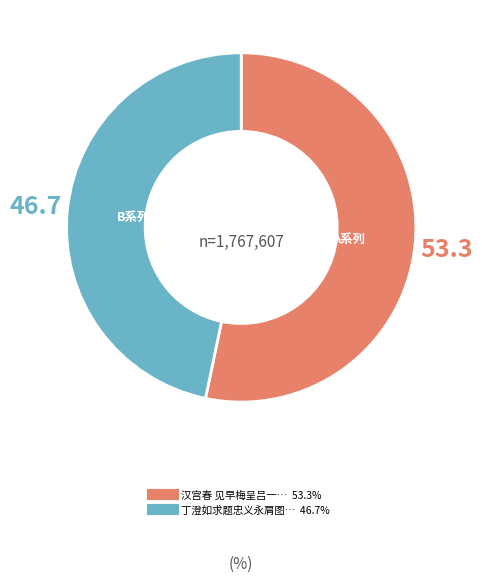

Is there a majority slice in this chart?

Yes